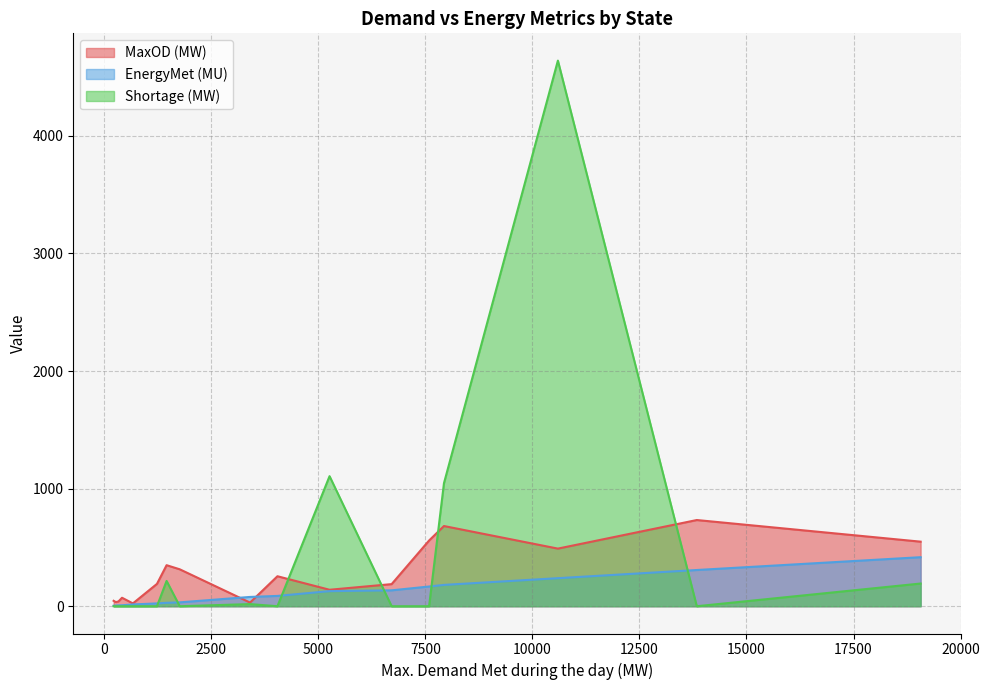

Reading right to left, extract all data points from this chart.

MaxOD (MW): Essar steel=41.0	DNH=24.0	DD=35.0	Goa=72.0	Maharashtra=549.0	MP=559.0	Gujarat=733.0	Chhattisgarh=31.0	Chandigarh=46.0	J&K=314.0	HP=190.0	Uttarakhand=349.0	UP=490.0	Delhi=255.0	Rajasthan=682.0	Haryana=188.0	Punjab=140.0
EnergyMet (MU): Essar steel=7.3	DNH=15.2	DD=6.1	Goa=8.1	Maharashtra=417.0	MP=167.7	Gujarat=308.0	Chhattisgarh=79.0	Chandigarh=4.3	J&K=32.9	HP=23.8	Uttarakhand=29.1	UP=238.5	Delhi=87.7	Rajasthan=181.4	Haryana=135.2	Punjab=128.3
Shortage (MW): Essar steel=0.0	DNH=0.0	DD=0.0	Goa=0.0	Maharashtra=193.0	MP=0.0	Gujarat=0.0	Chhattisgarh=18.0	Chandigarh=0.0	J&K=0.0	HP=0.0	Uttarakhand=215.0	UP=4640.0	Delhi=0.0	Rajasthan=1046.0	Haryana=0.0	Punjab=1106.0